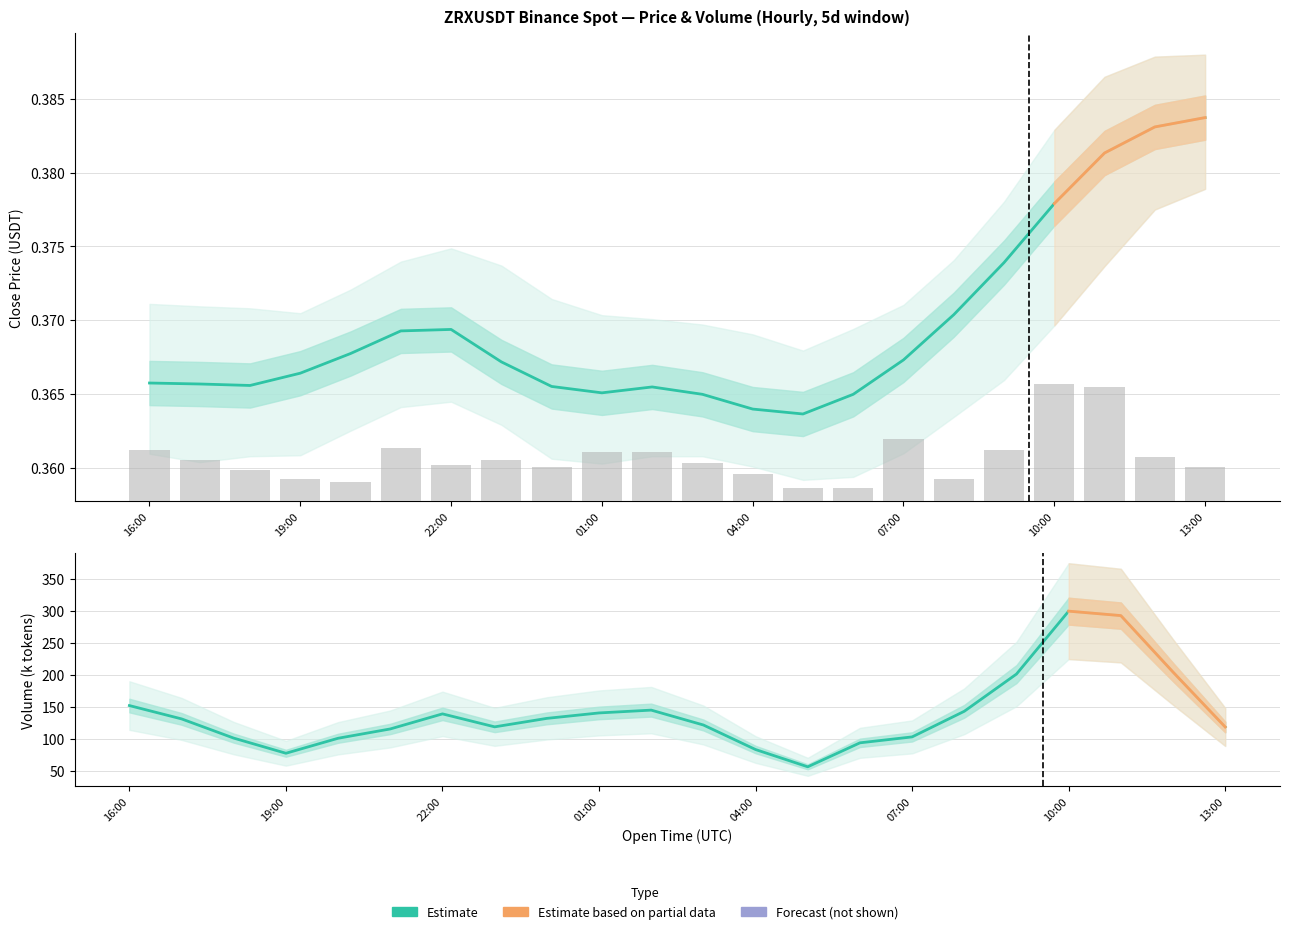

Which series has the widest spread of values?

Volume